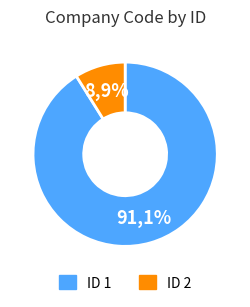

How many segments does this pie chart have?

2